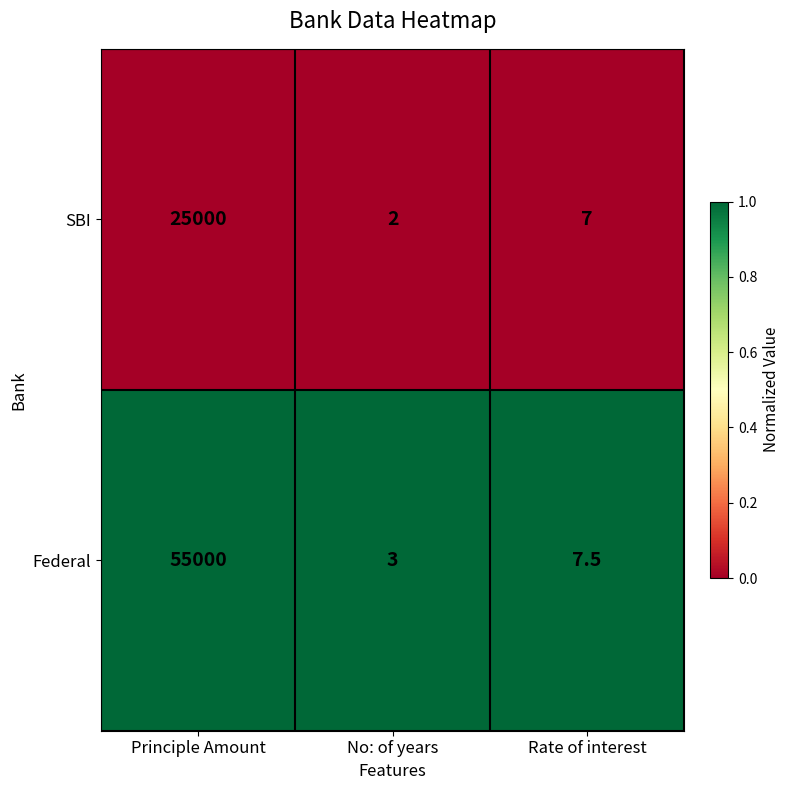

The Federal series shows 3.0 at No: of years. True or false?

True